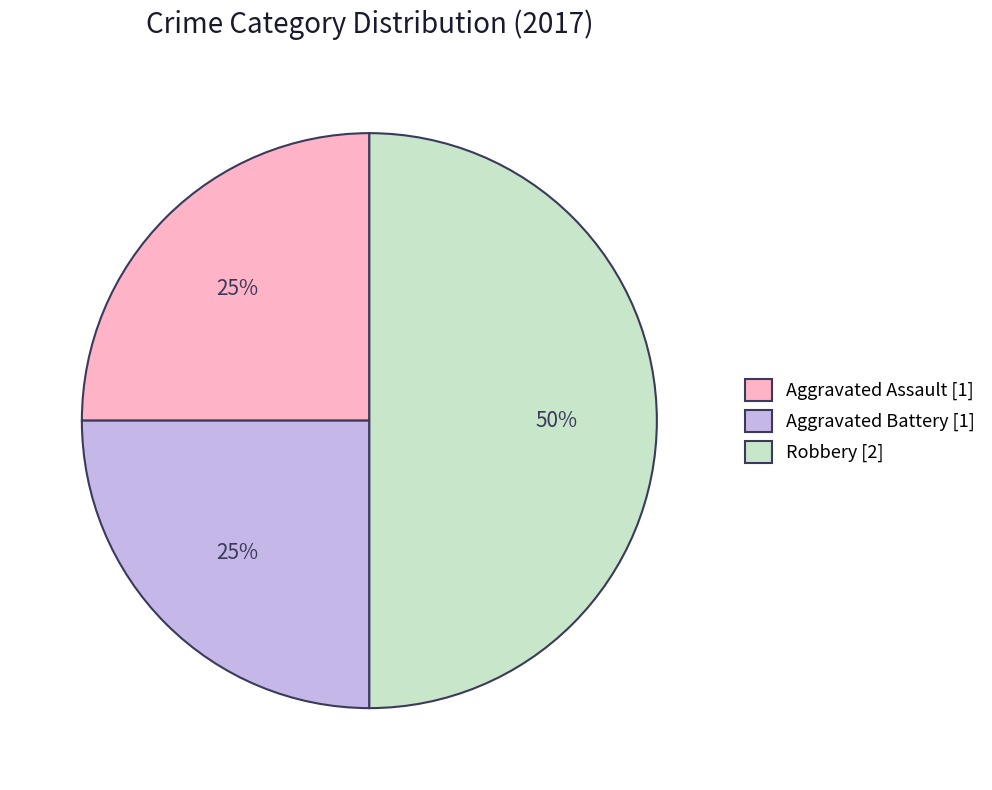

Is Aggravated Assault [1] the majority of the pie?

No